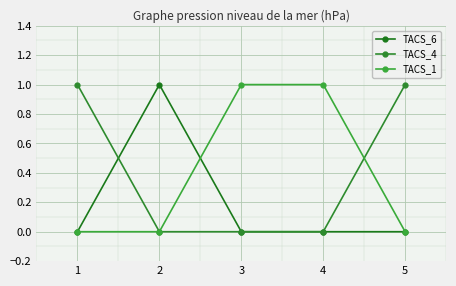

Where is the first local maximum for TACS_6?

2